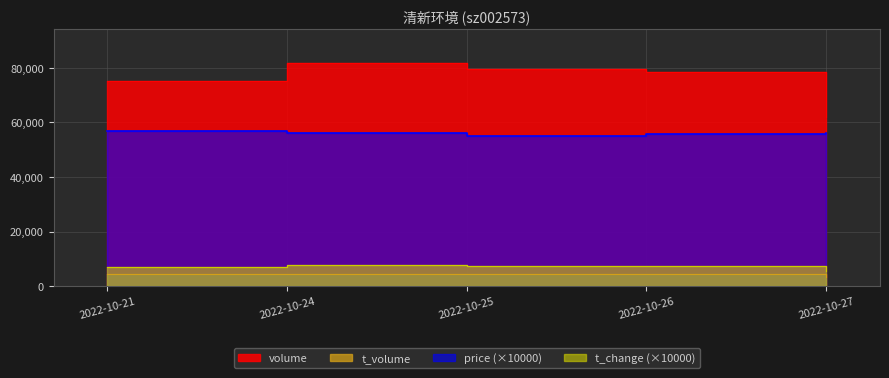

Reading left to right, list all the values displayed in this chart.

price: 2022-10-21=56800.0	2022-10-24=56100.0	2022-10-25=55200.0	2022-10-26=55600.0	2022-10-27=56200.0
volume: 2022-10-21=75283.0	2022-10-24=81809.0	2022-10-25=79743.0	2022-10-26=78305.0	2022-10-27=61826.0
t_volume: 2022-10-21=4284.0	2022-10-24=4598.0	2022-10-25=4382.0	2022-10-26=4425.0	2022-10-27=3483.0
t_change: 2022-10-21=7000.0	2022-10-24=7600.0	2022-10-25=7400.0	2022-10-26=7300.0	2022-10-27=5700.0